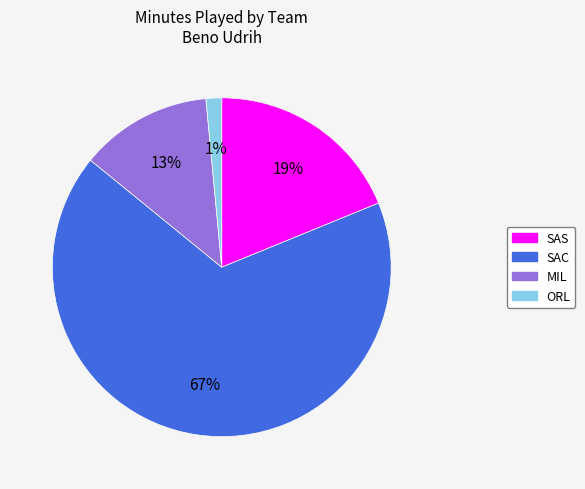

What percentage is the MIL slice, to the nearest percent?

13%